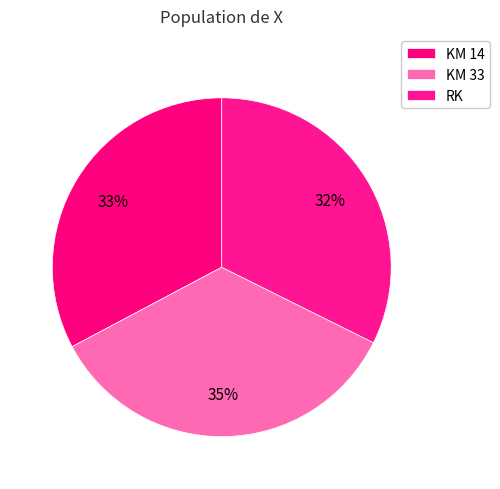

To the nearest percent, what percentage of the pie is RK?

32%